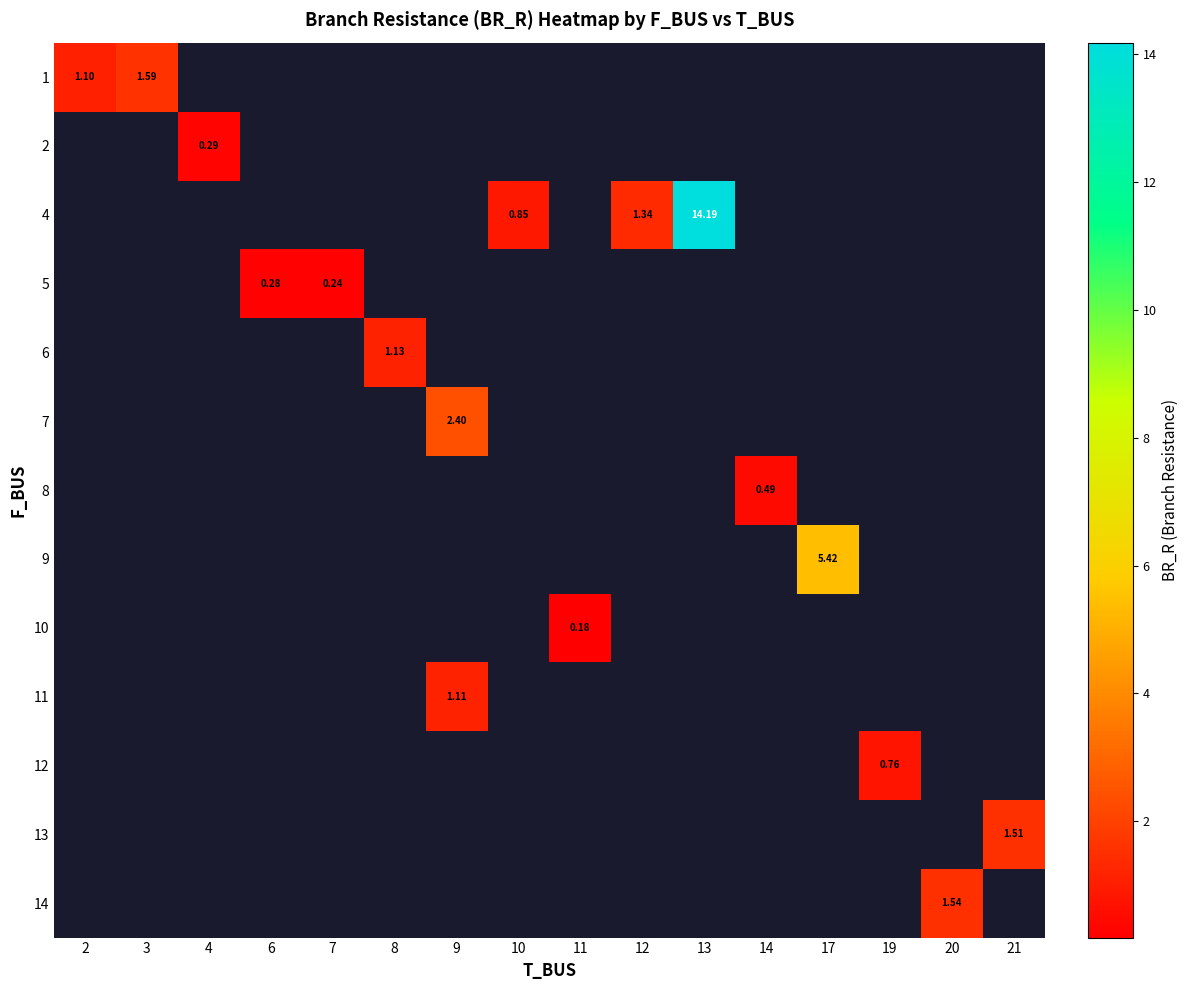

Rank the series by their average value, from highest to lowest.

1, 2, 4, 5, 6, 7, 8, 9, 10, 11, 12, 13, 14